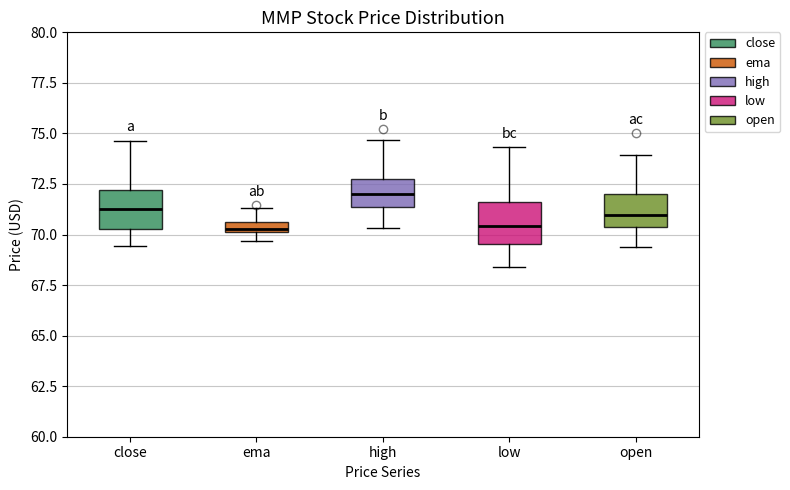

Where is the lower edge of the box for ema on the y-axis? The values are not printed on the chart, so give them approximately, as read against the axis.

70.0